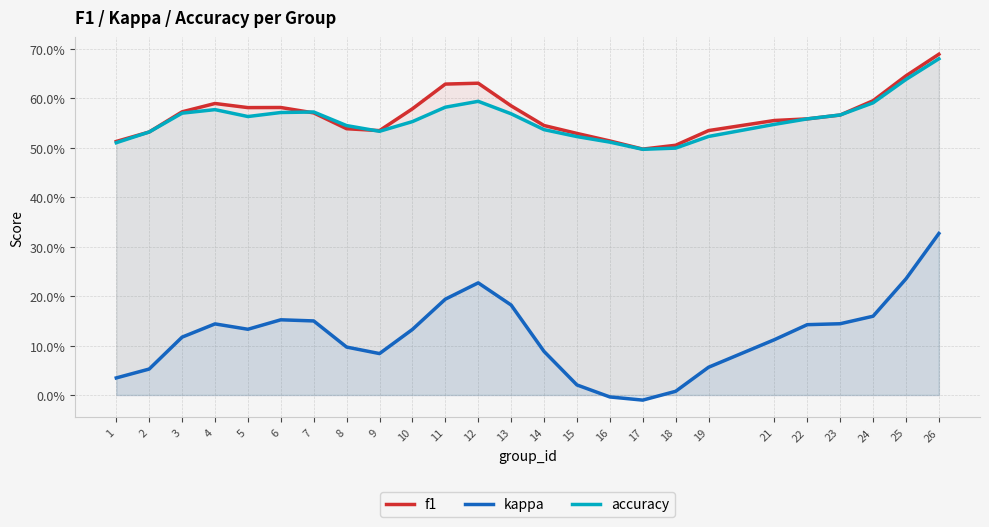

What is the maximum value for accuracy?

0.7